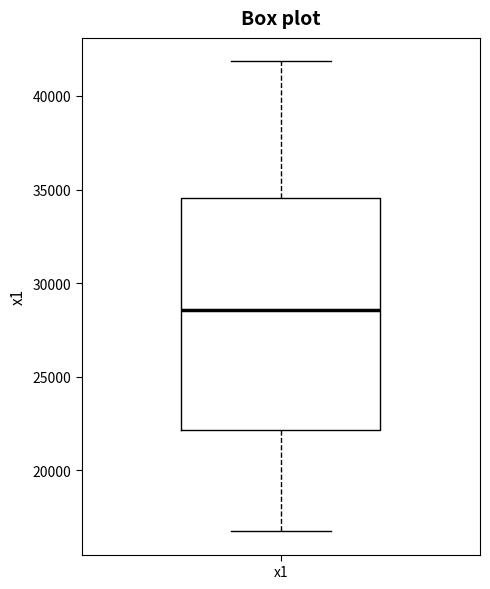

Where is the upper edge of the box for x1 on the y-axis? The values are not printed on the chart, so give them approximately, as read against the axis.

34500